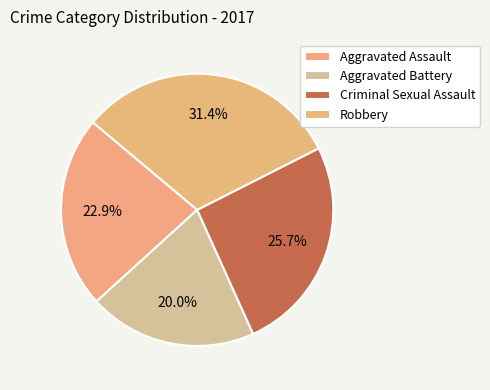

To the nearest percent, what portion does Robbery represent?

31%